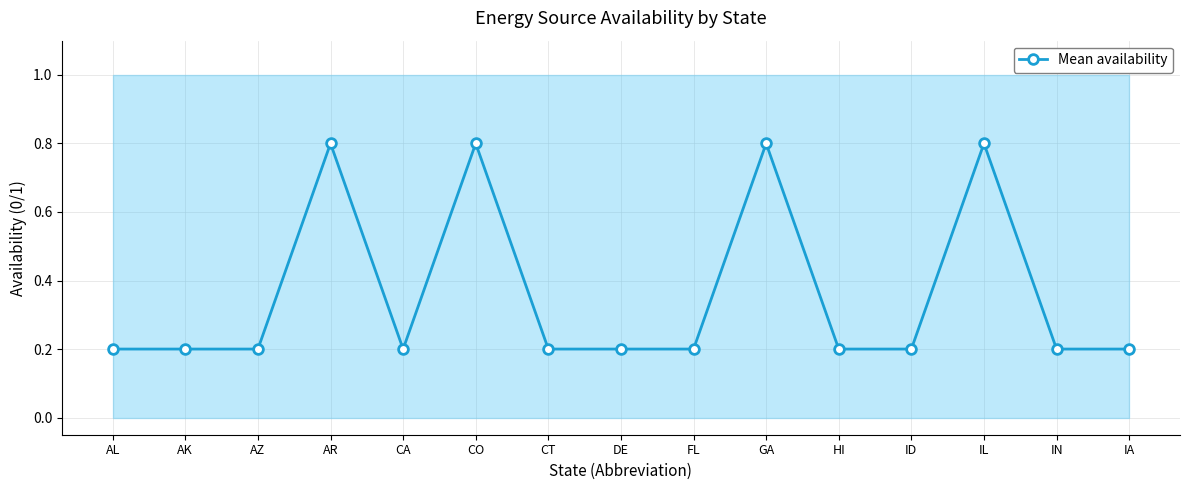

List the labels in order of value, largest first.

AR, CO, GA, IL, AL, AK, AZ, CA, CT, DE, FL, HI, ID, IN, IA